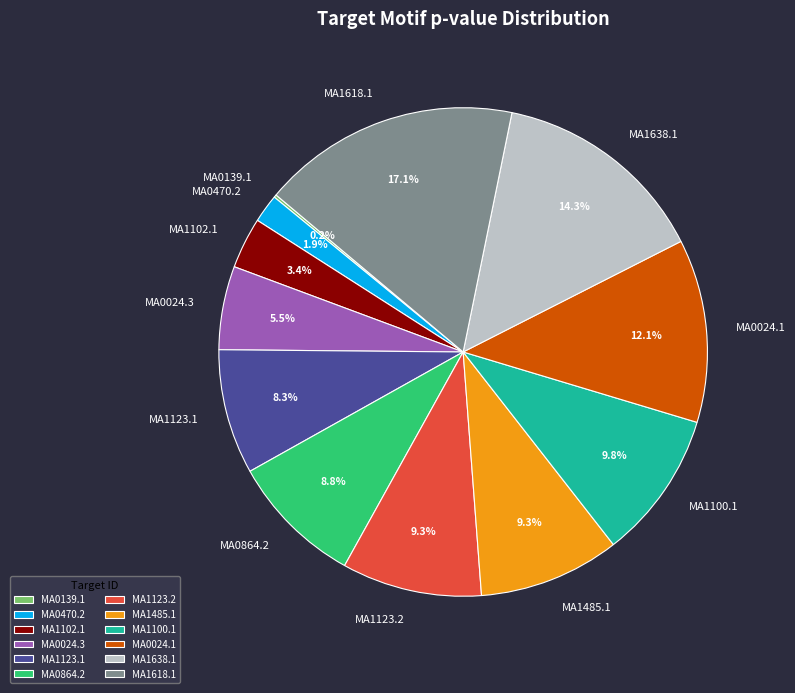

What is the total percentage of MA1485.1 and MA1102.1?

12.7%